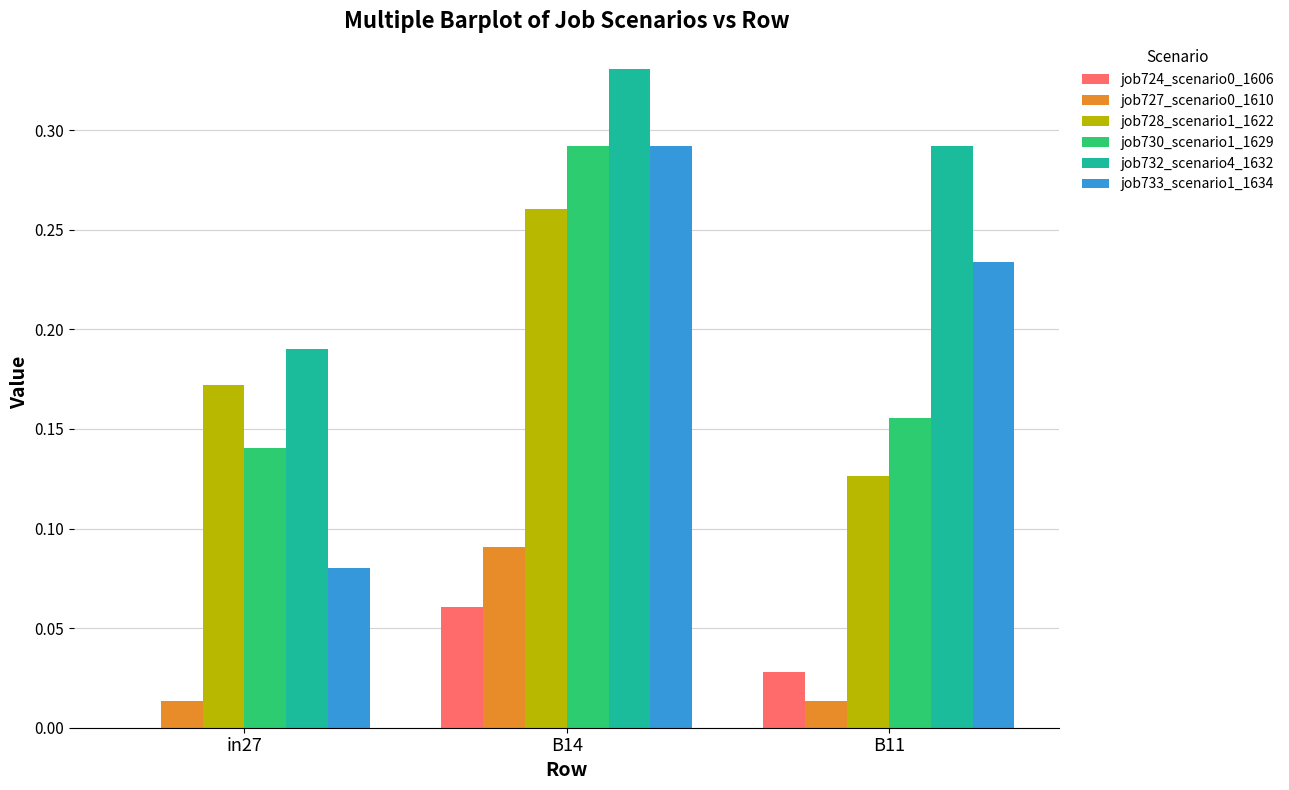

Which series changed the most between in27 and B11?

job733_scenario1_1634